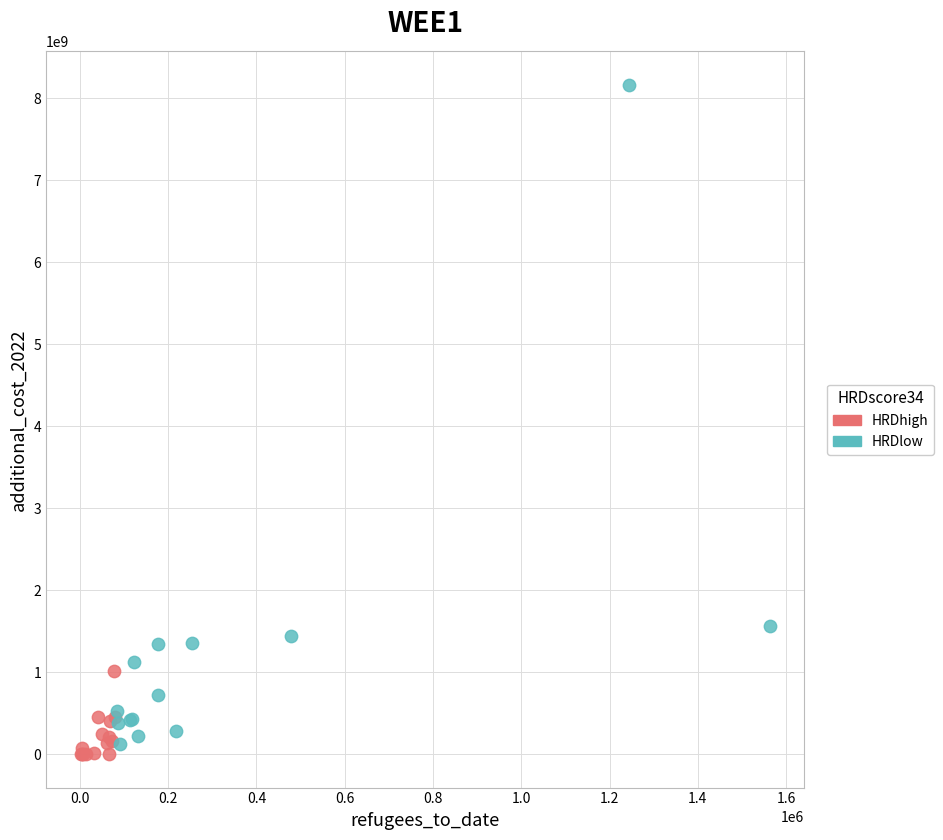

Which series has the largest Y range (max minus min)?

HRDlow